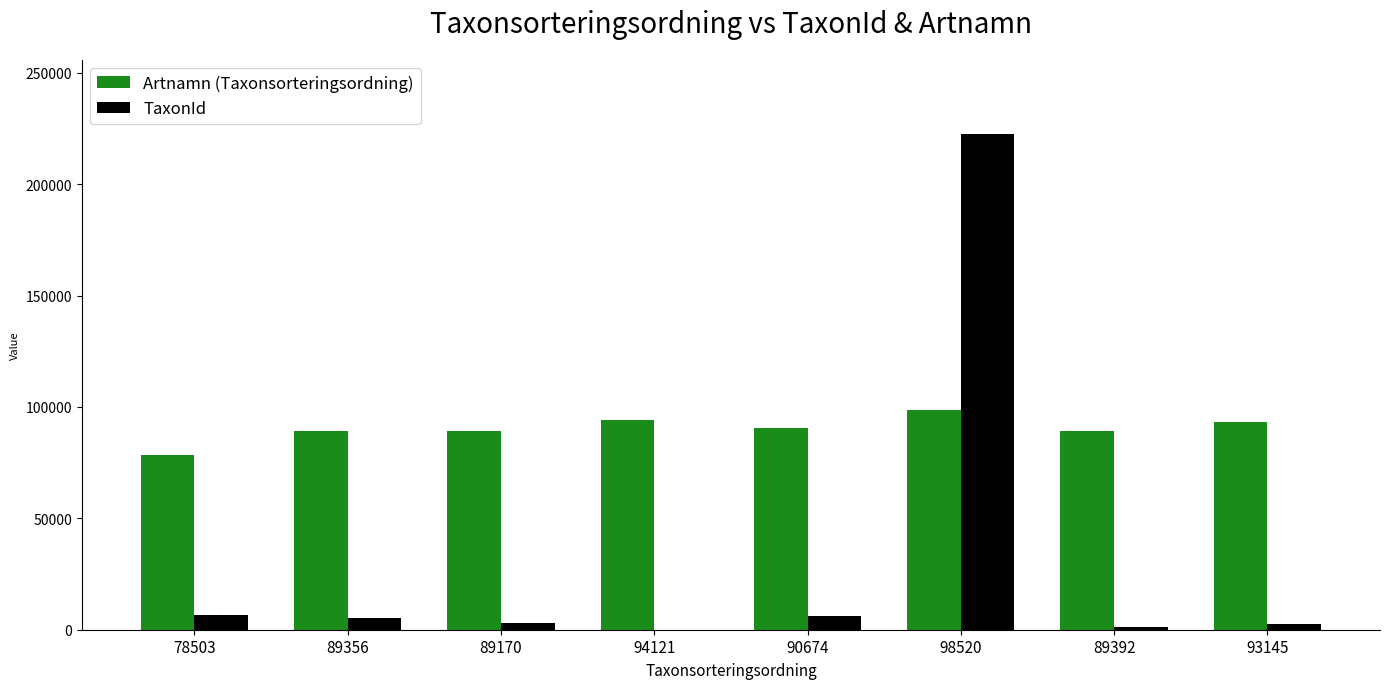

At which category does the chart reach its peak across all series?

98520